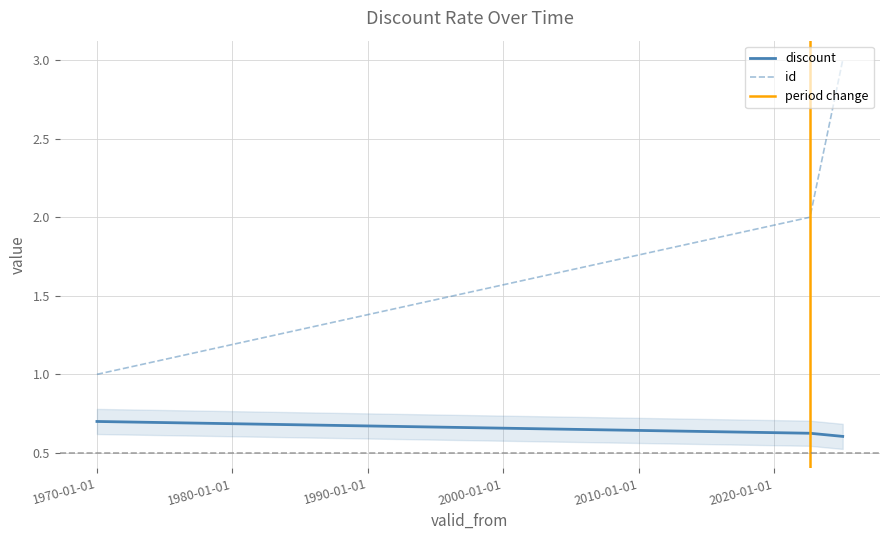

True or false: discount has a value of 0.6 at 2025-01-31.

True